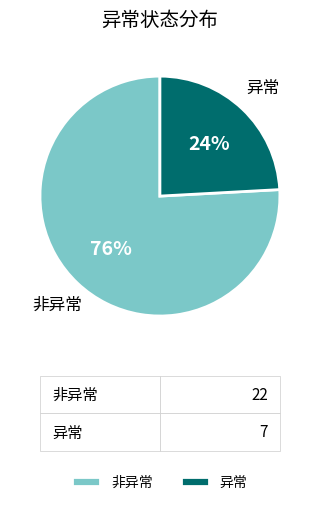

Which slice is the smallest?

异常